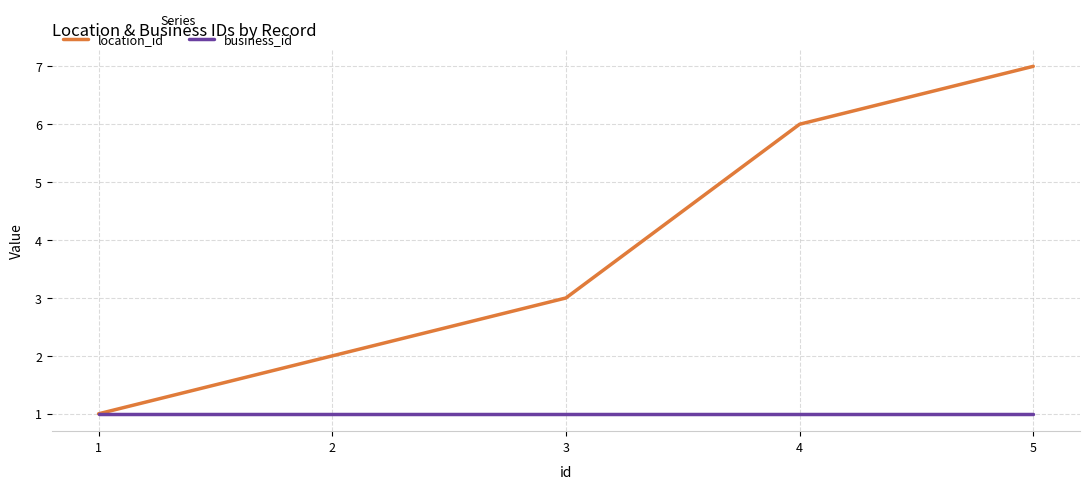

What is the total value across all series at 5?

8